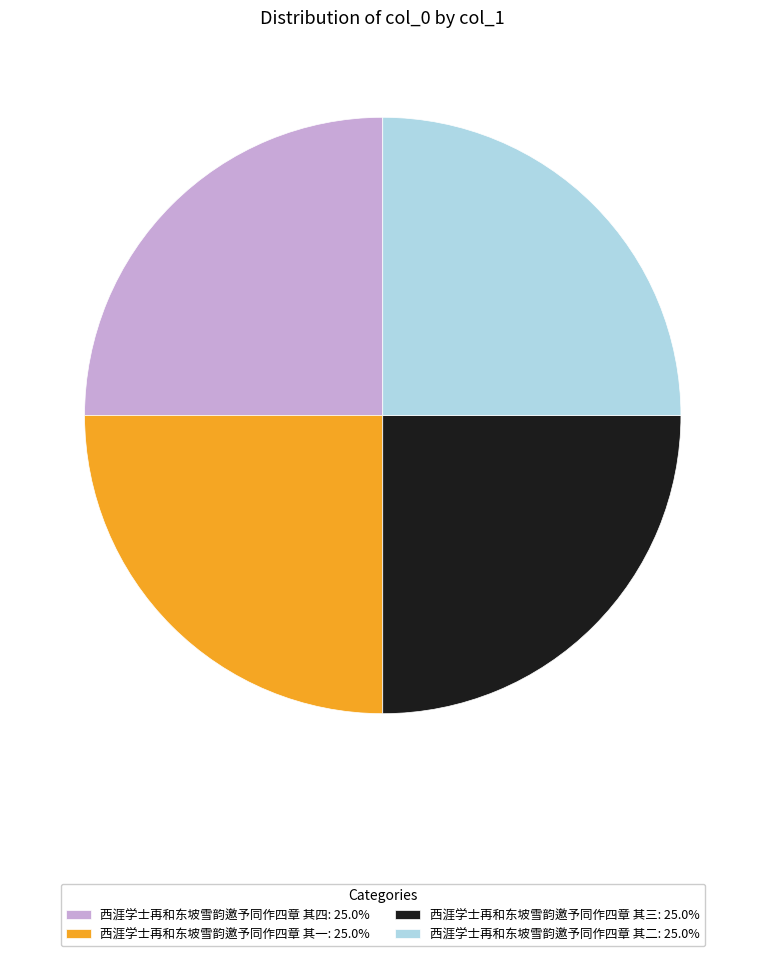

How many segments does this pie chart have?

4